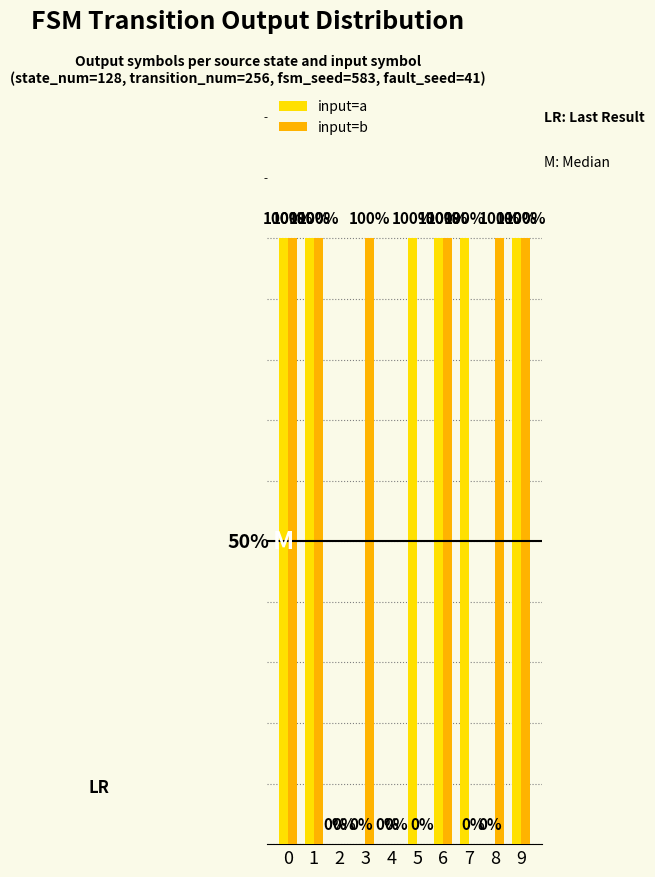

Does the chart contain stacked bars?

No